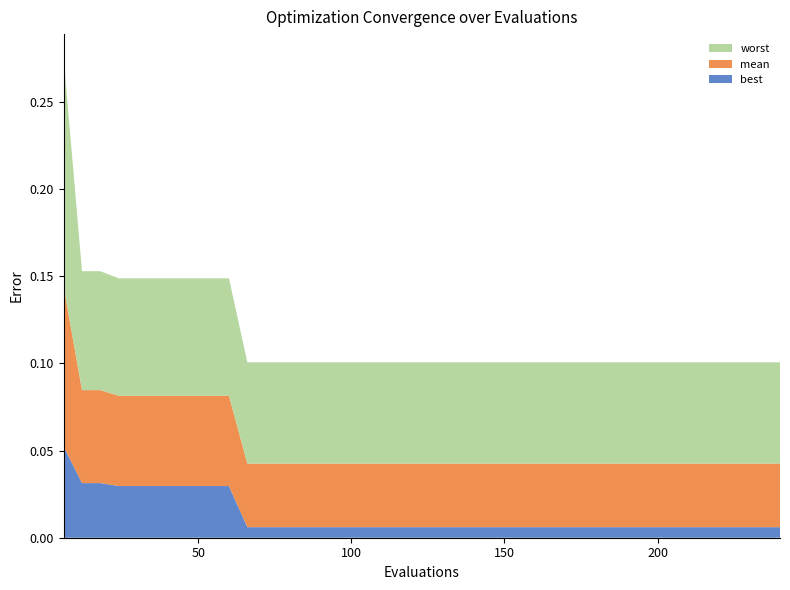

Reading right to left, list all the values displayed in this chart.

best: 0.0	0.0	0.0	0.0	0.0	0.0	0.0	0.0	0.0	0.0	0.0	0.0	0.0	0.0	0.0	0.0	0.0	0.0	0.0	0.0	0.0	0.0	0.0	0.0	0.0	0.0	0.0	0.0	0.0	0.0	0.0	0.0	0.0	0.0	0.0	0.0	0.0	0.0	0.0	0.1
mean: 0.0	0.0	0.0	0.0	0.0	0.0	0.0	0.0	0.0	0.0	0.0	0.0	0.0	0.0	0.0	0.0	0.0	0.0	0.0	0.0	0.0	0.0	0.0	0.0	0.0	0.0	0.0	0.0	0.0	0.0	0.1	0.1	0.1	0.1	0.1	0.1	0.1	0.1	0.1	0.1
worst: 0.1	0.1	0.1	0.1	0.1	0.1	0.1	0.1	0.1	0.1	0.1	0.1	0.1	0.1	0.1	0.1	0.1	0.1	0.1	0.1	0.1	0.1	0.1	0.1	0.1	0.1	0.1	0.1	0.1	0.1	0.1	0.1	0.1	0.1	0.1	0.1	0.1	0.1	0.1	0.1